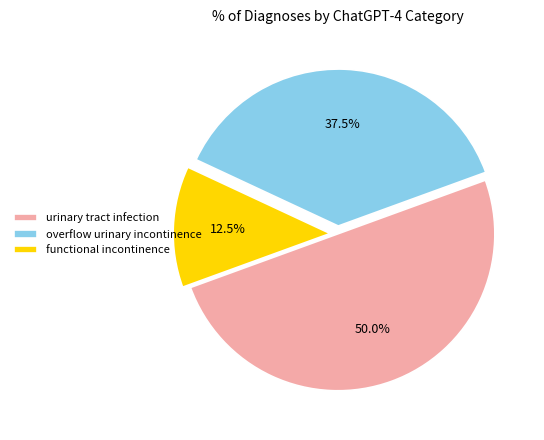

What percentage is NOT represented by overflow urinary incontinence?

62.5%